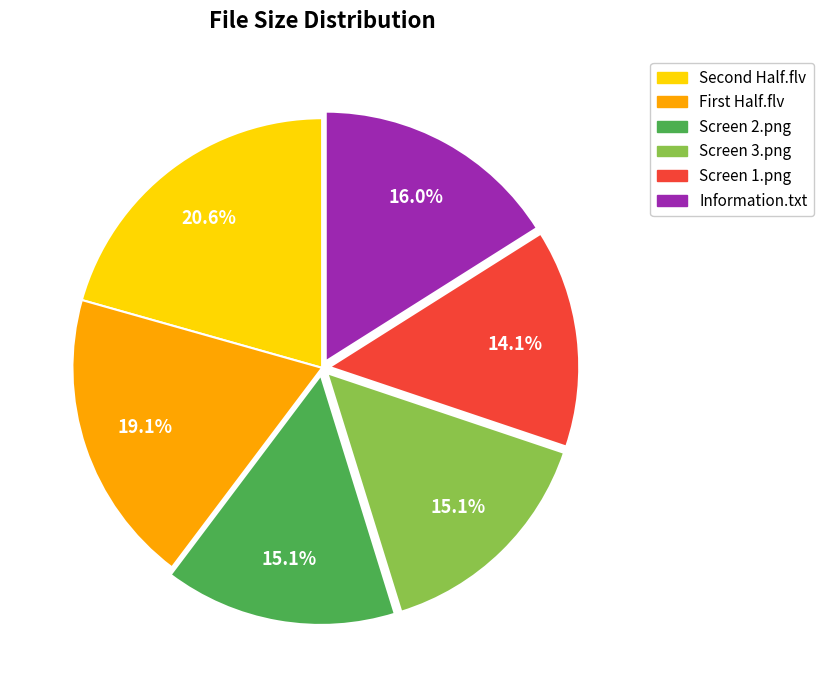

To the nearest percent, what is the difference between the largest and smallest slice percentages?

6%